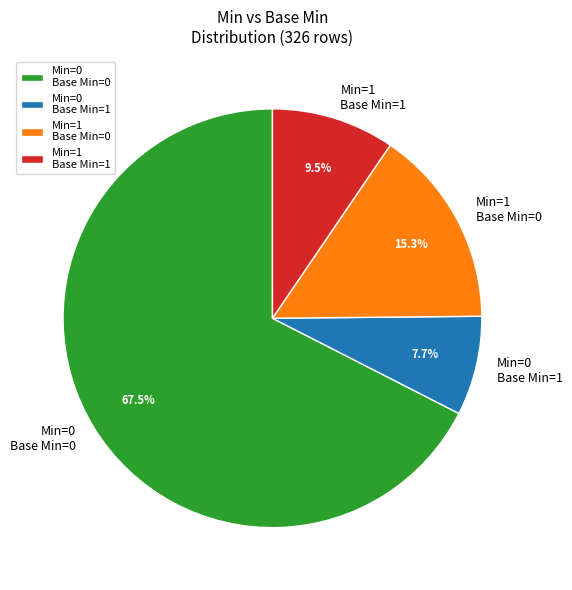

Rank the categories by value from highest to lowest.

Min=0 Base Min=0, Min=1 Base Min=0, Min=1 Base Min=1, Min=0 Base Min=1